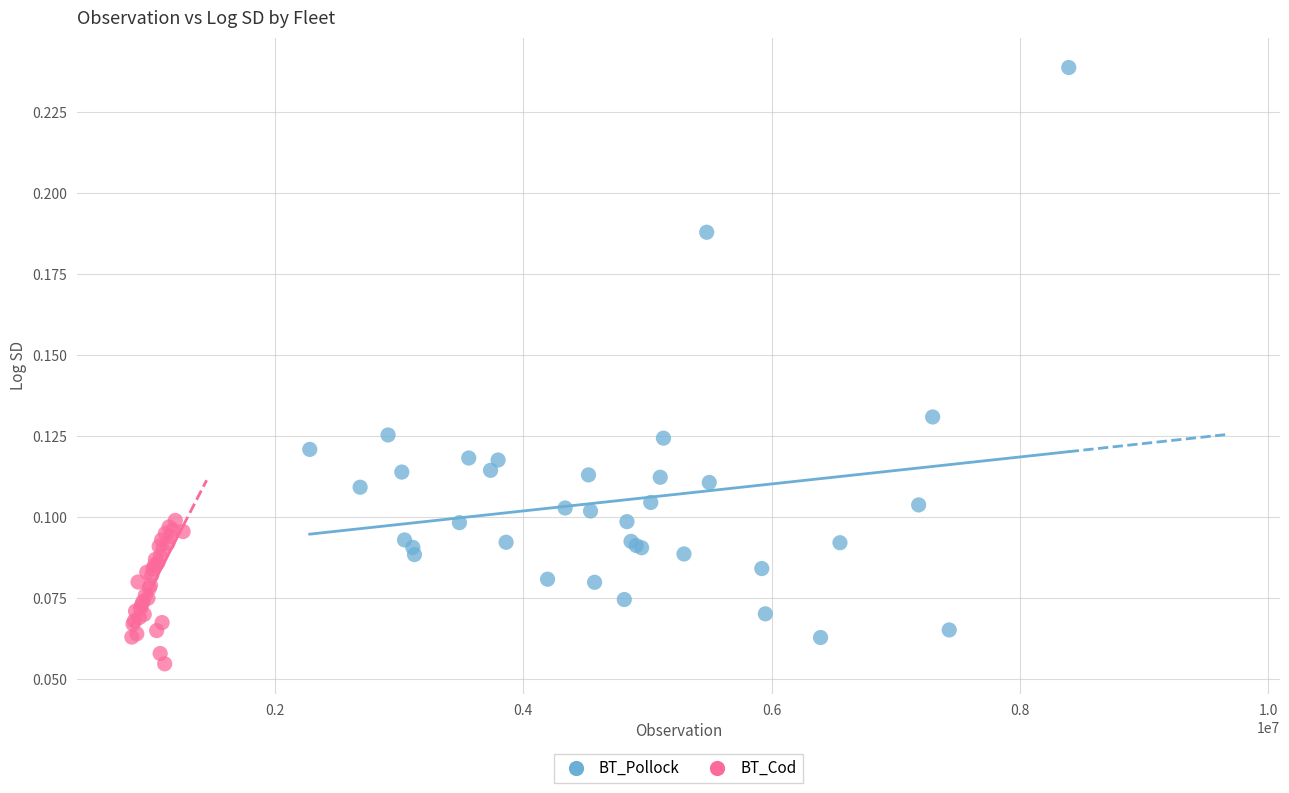

Which series has the widest spread of Y values?

BT_Pollock